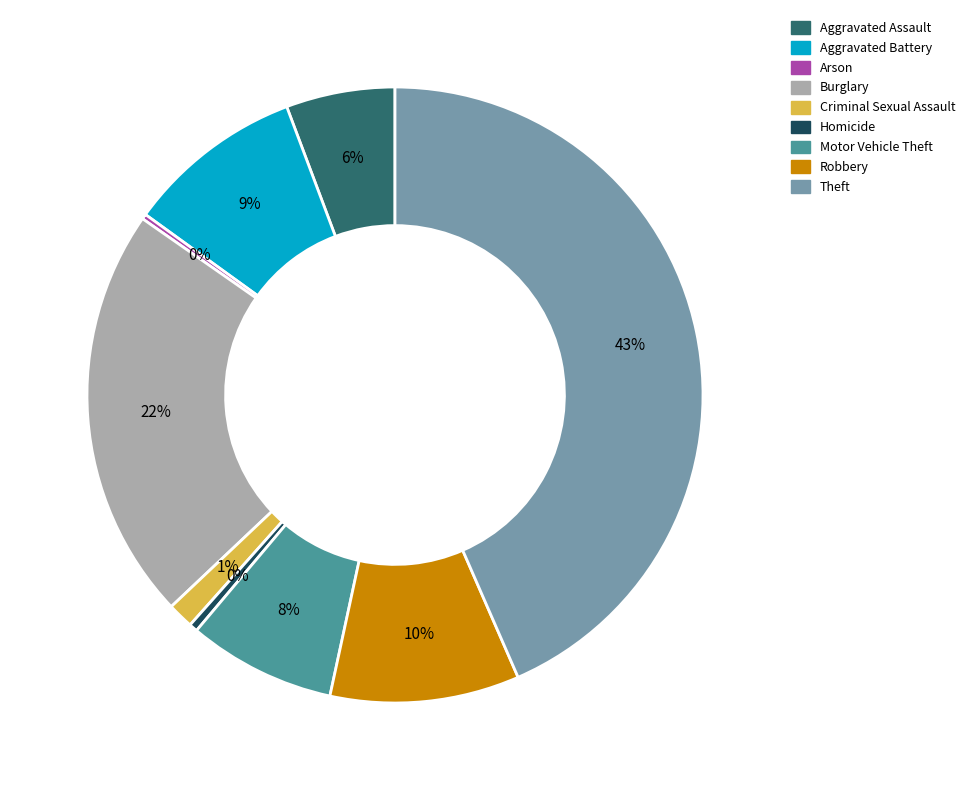

Is there any slice that represents more than half of the pie?

No